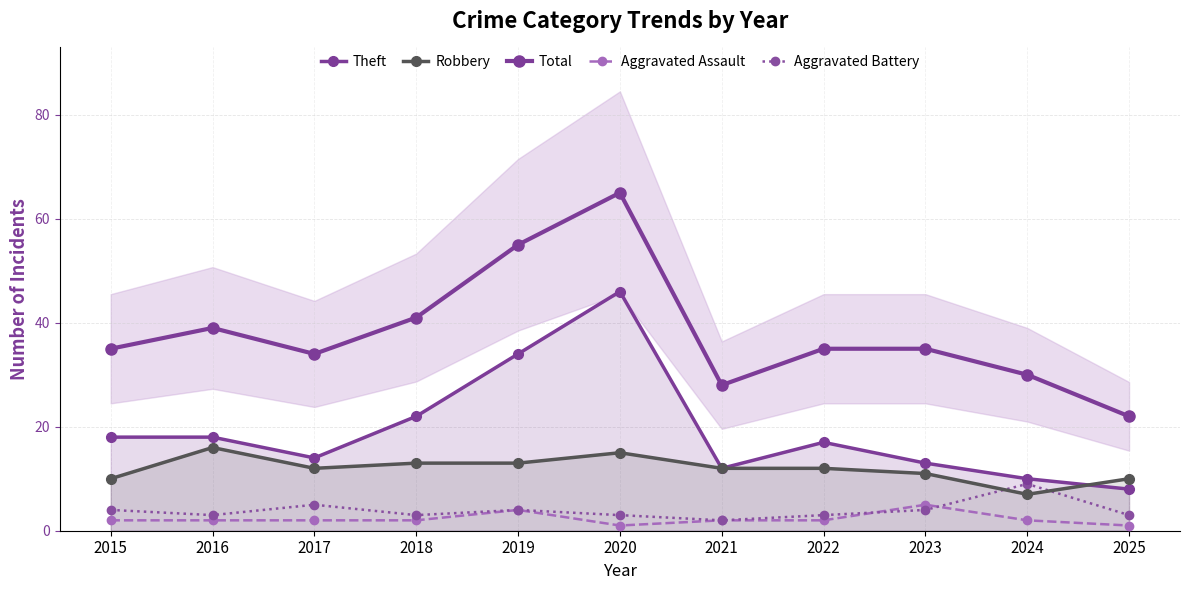

Rank the series at 2022 from highest to lowest value.

Total, Theft, Robbery, Aggravated Battery, Aggravated Assault